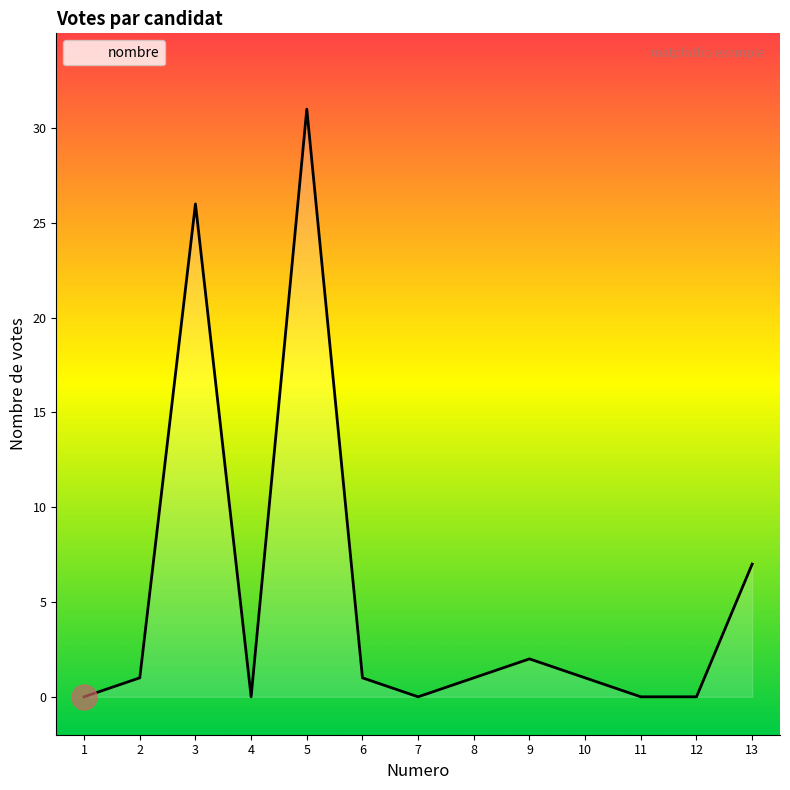

What is the difference between the second highest and second lowest values?

26